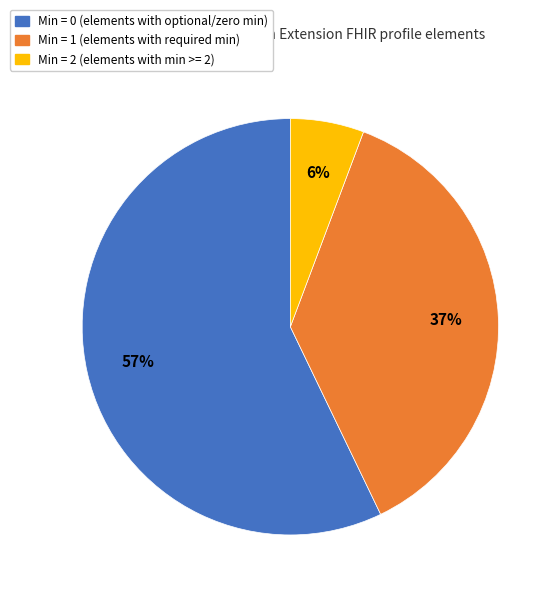

To the nearest percent, what is the difference between the largest and smallest slice percentages?

51%